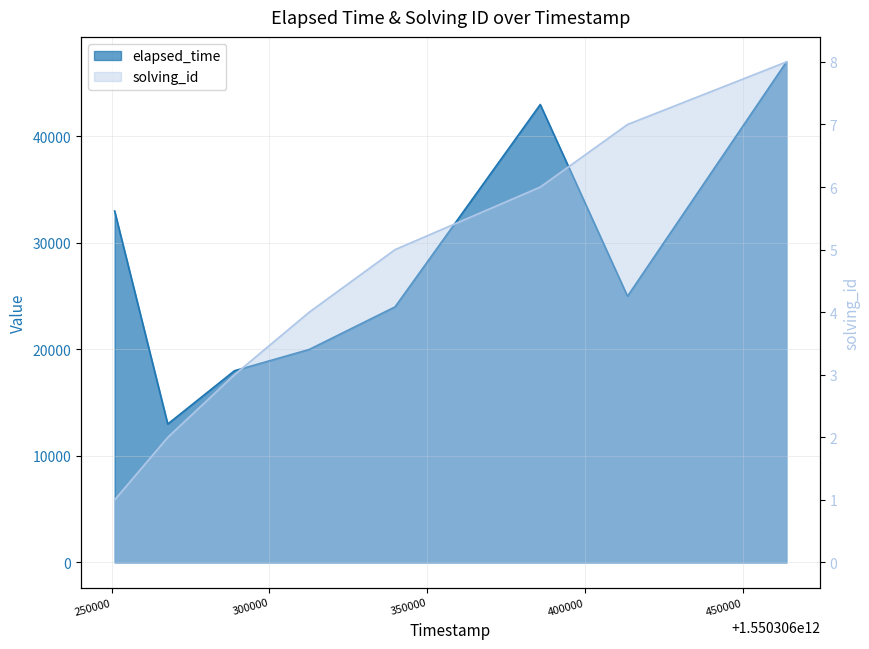

Rank the series by their average value, from lowest to highest.

solving_id, elapsed_time